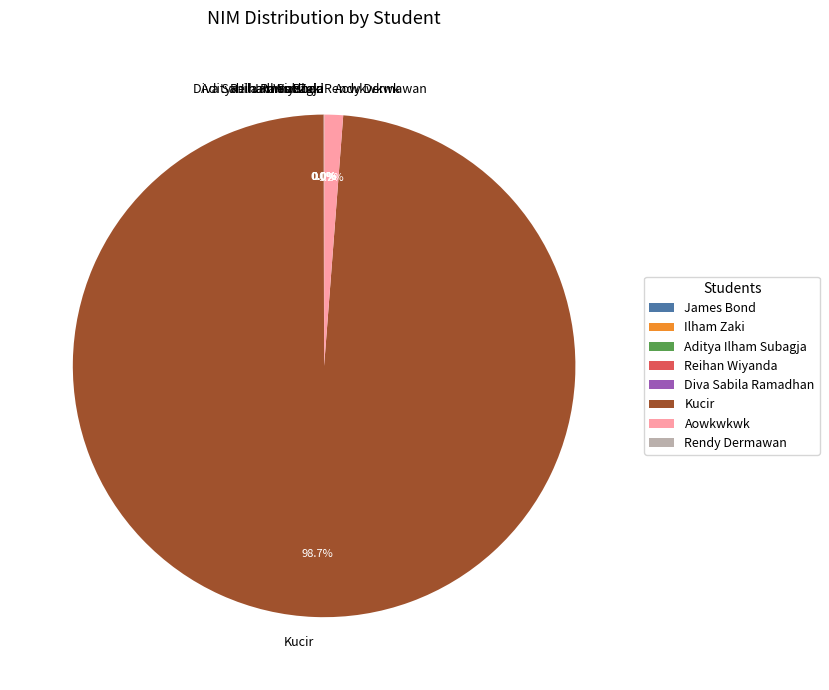

Is Kucir the majority of the pie?

Yes